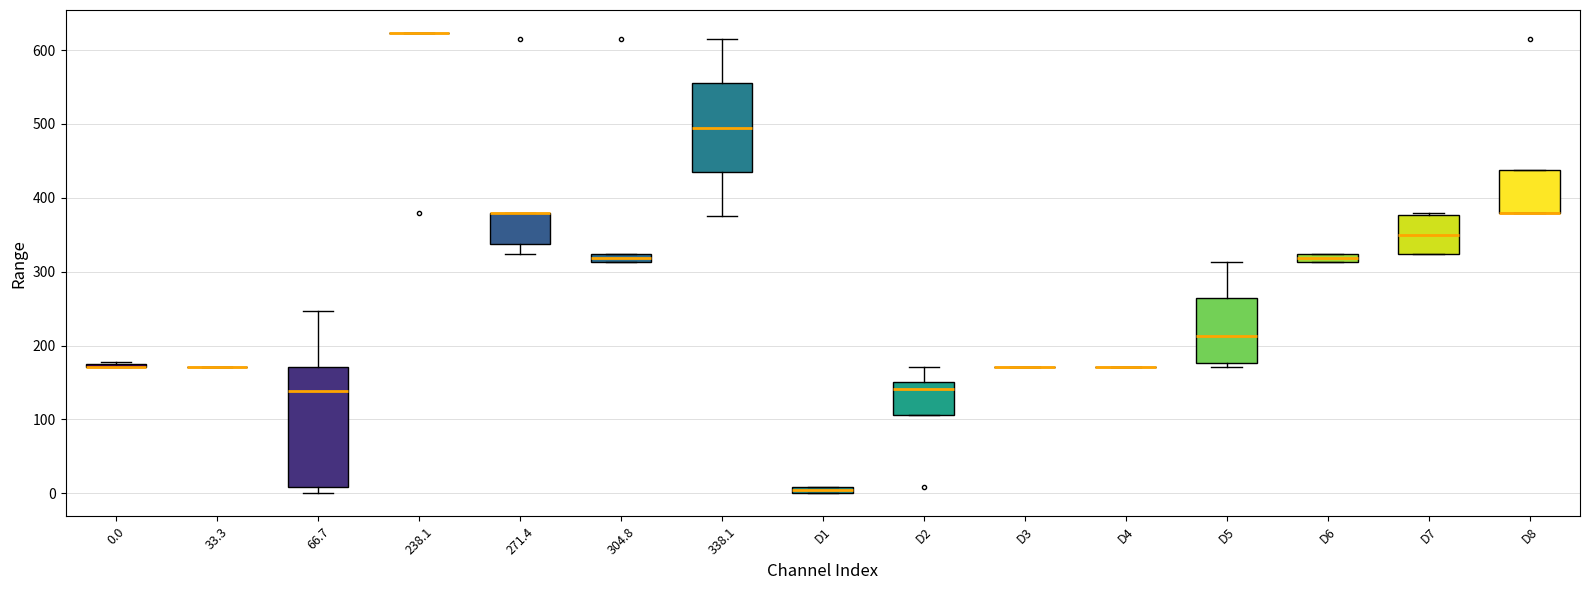

Which box is the tallest, from its lower edge to its upper edge?

66.7